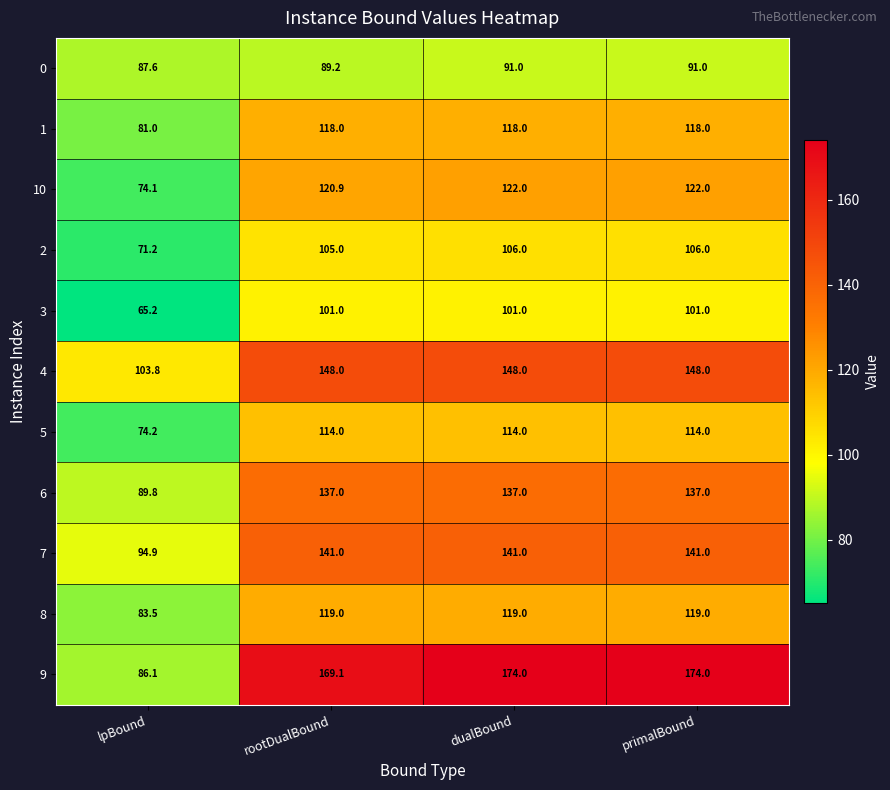

The value of 10 at lpBound is 74.1. True or false?

True